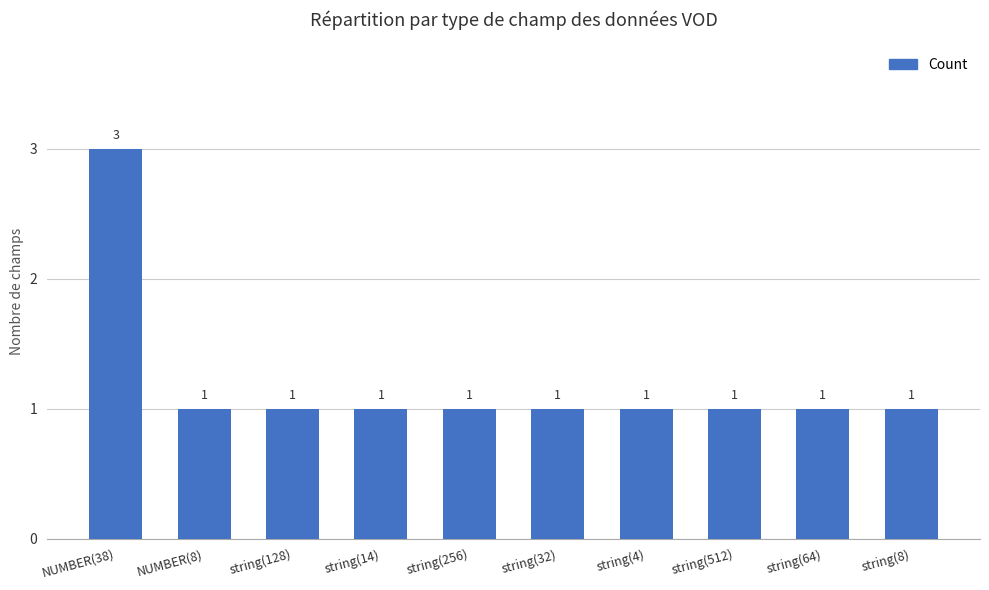

At which category does the chart reach its peak across all series?

NUMBER(38)